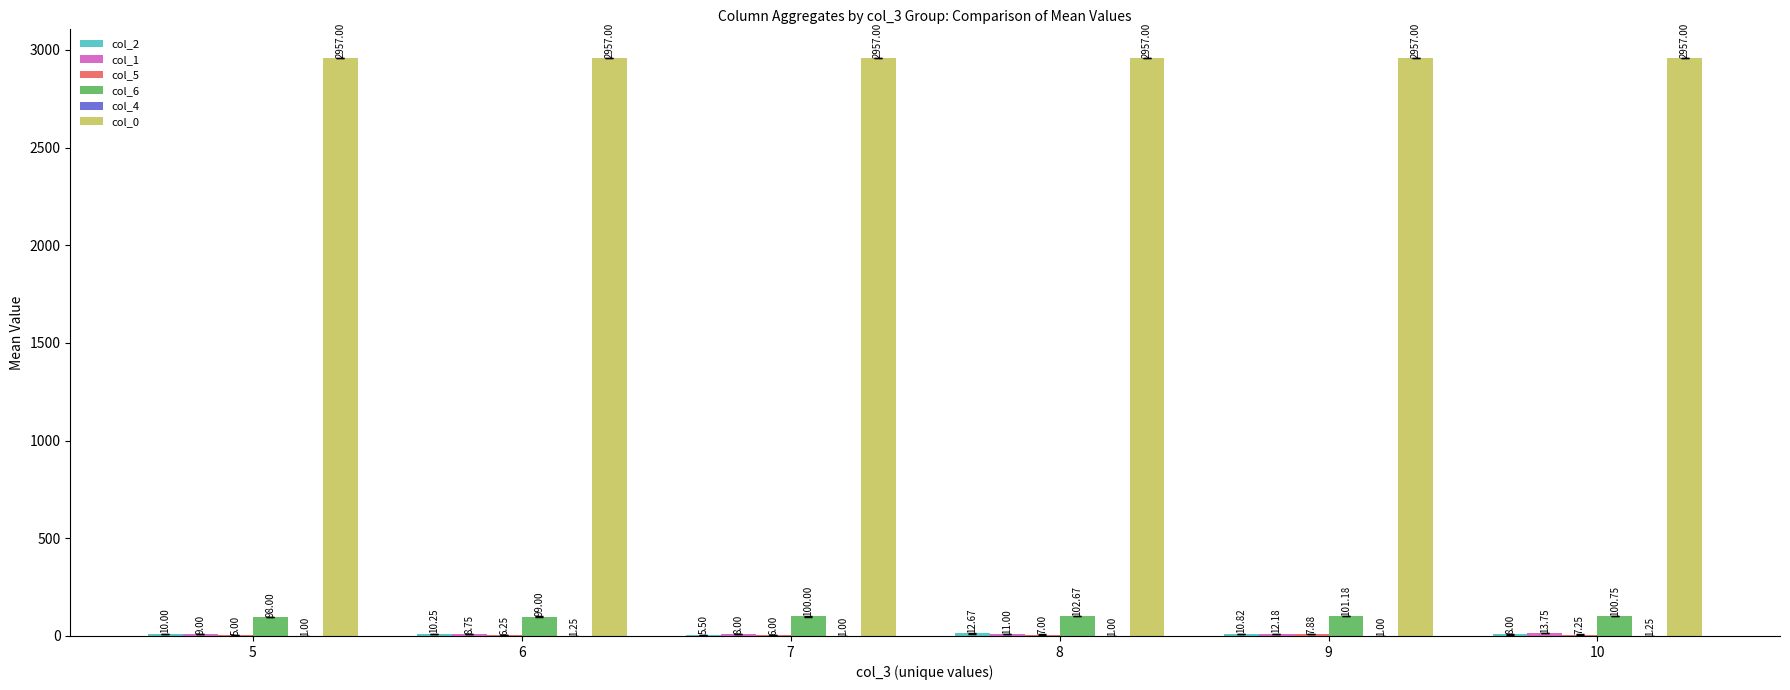

What is the total value across all series at 10?

3088.0